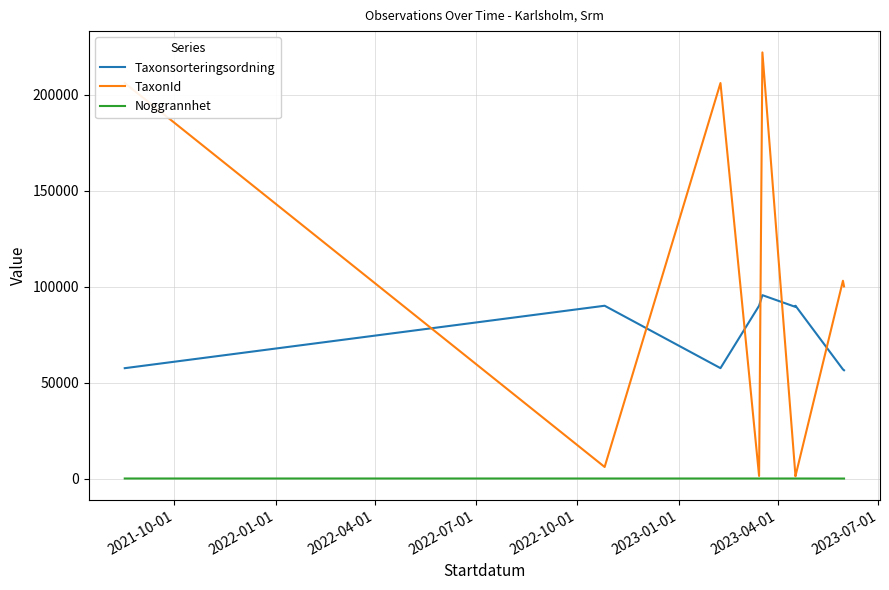

What is the sum of all Noggrannhet values?

185